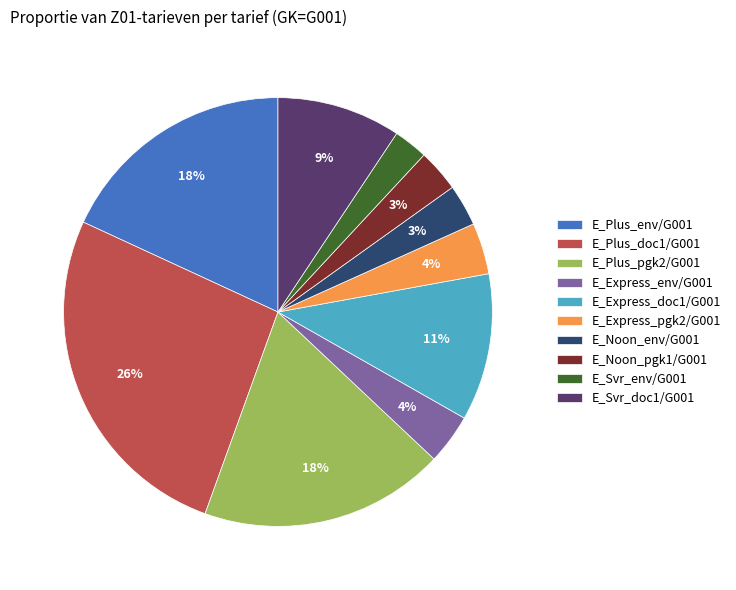

Is E_Express_pgk2/G001 the majority of the pie?

No